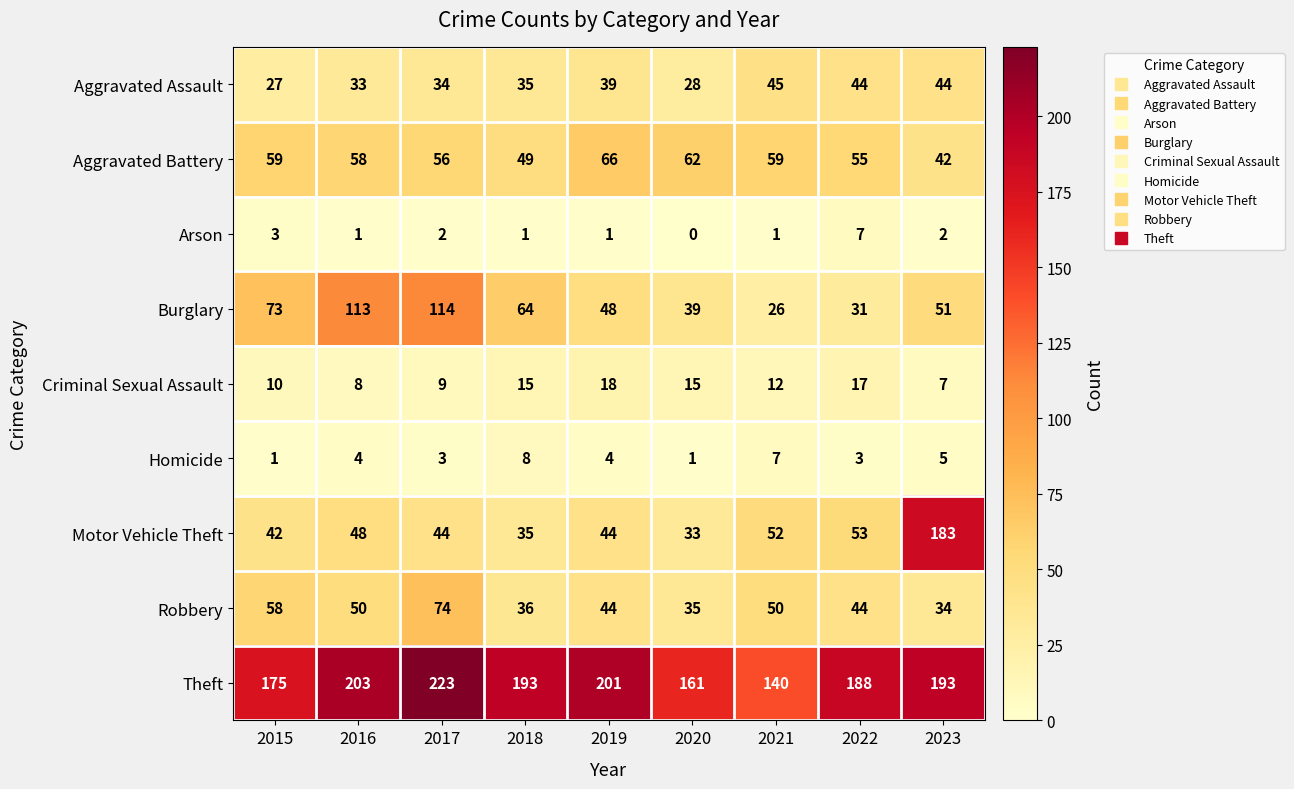

Rank the series by their maximum value, from highest to lowest.

Theft, Motor Vehicle Theft, Burglary, Robbery, Aggravated Battery, Aggravated Assault, Criminal Sexual Assault, Homicide, Arson